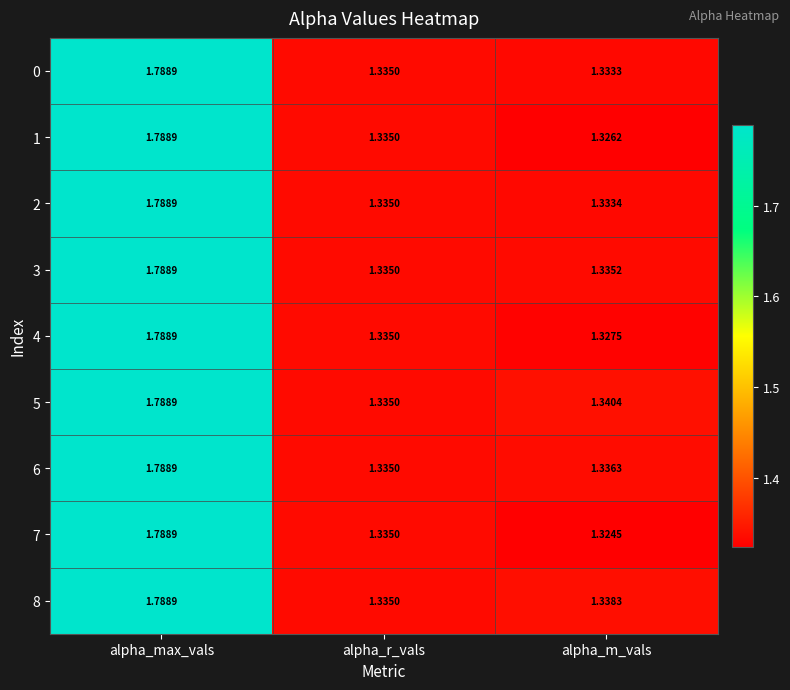

Rank the categories by 6 value from highest to lowest.

alpha_max_vals, alpha_m_vals, alpha_r_vals